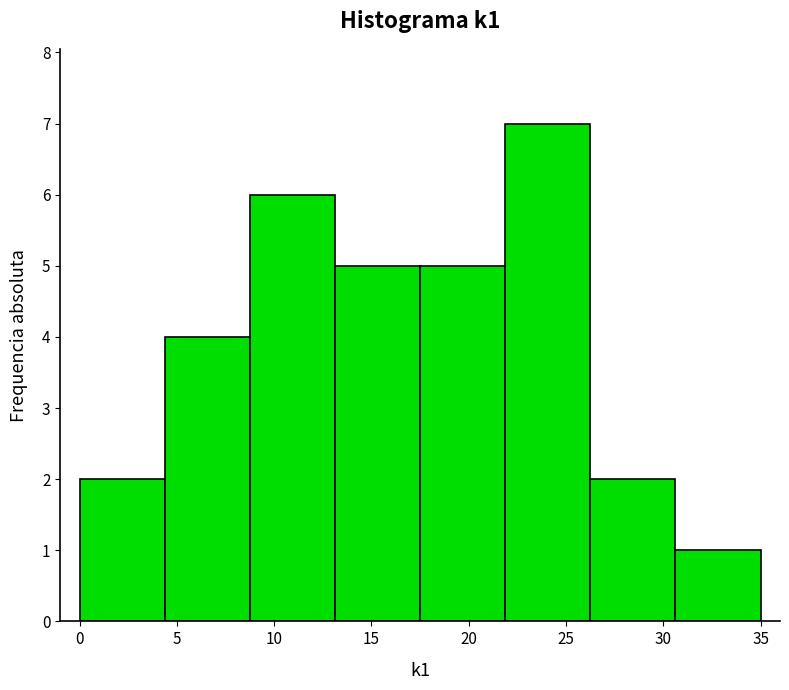

How tall is the bar that spans 4.5 to 9.0 on the x-axis? Neither the bar edges nor the heights are printed on the chart, so give them approximately, as read against the axes.

4